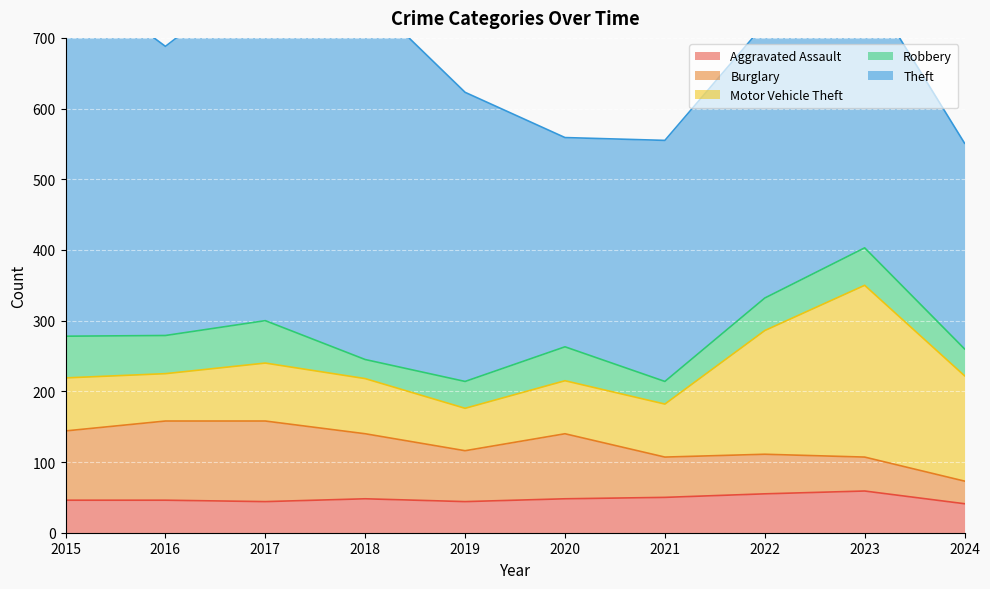

What is the value of the Theft point at the 10th from the left?

291